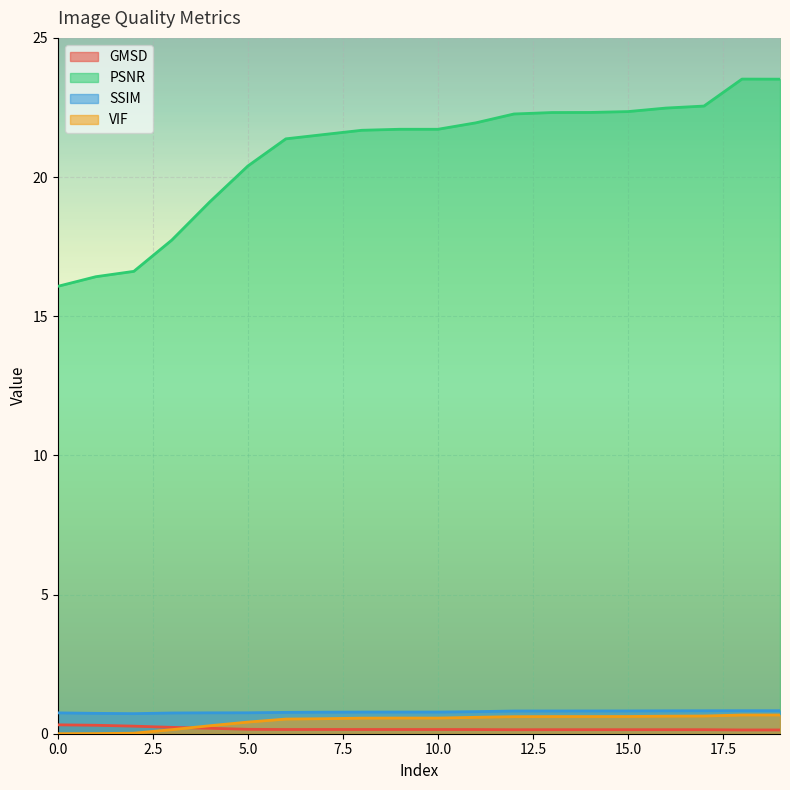

The SSIM series shows 0.2 at 8. True or false?

False